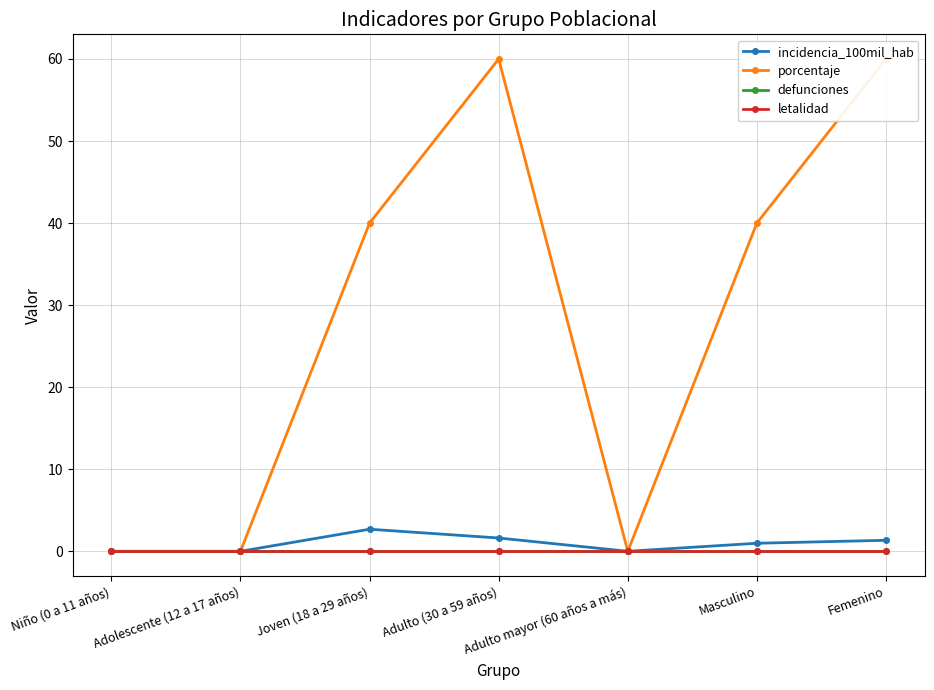

What is the maximum value shown in the chart?

60.0